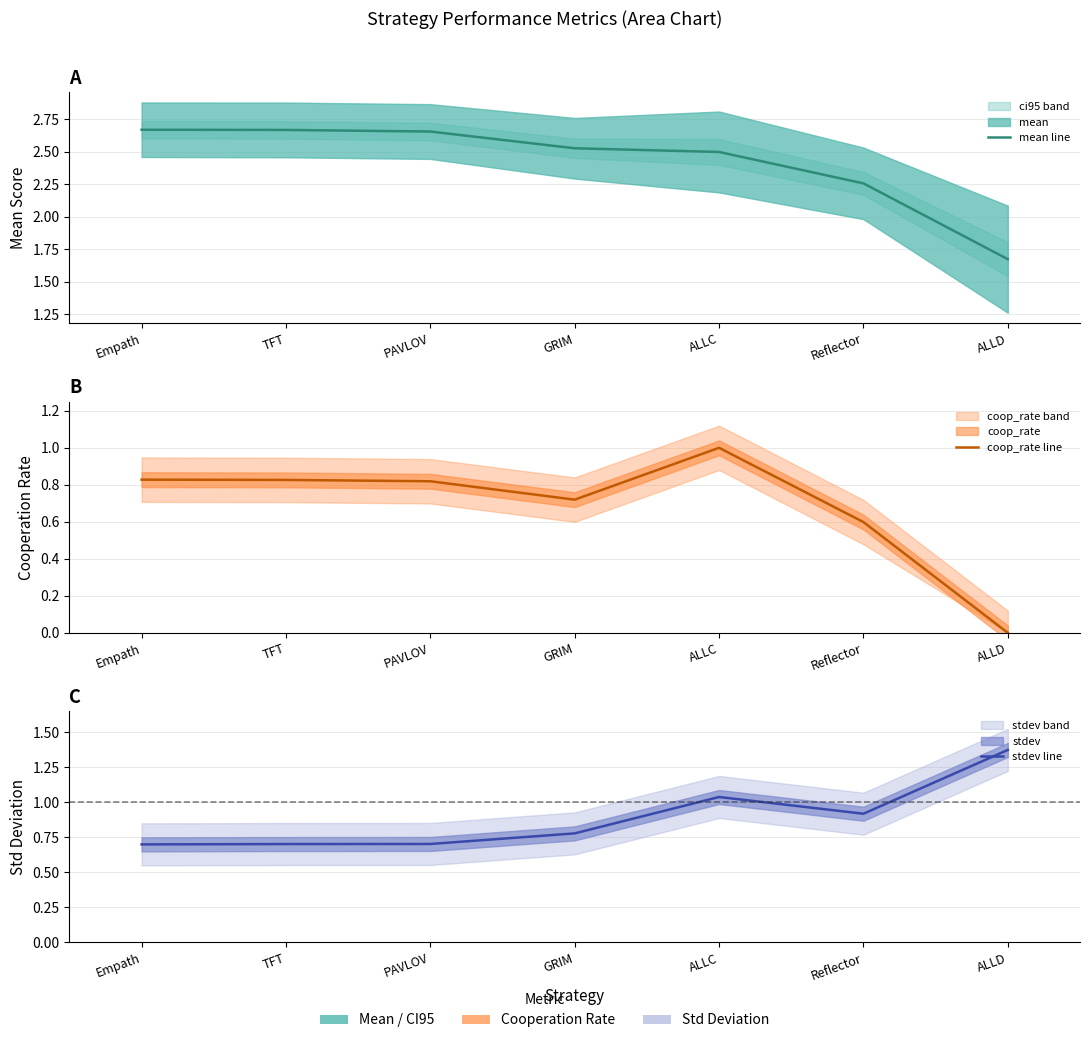

What is the maximum value for stdev line?

1.4